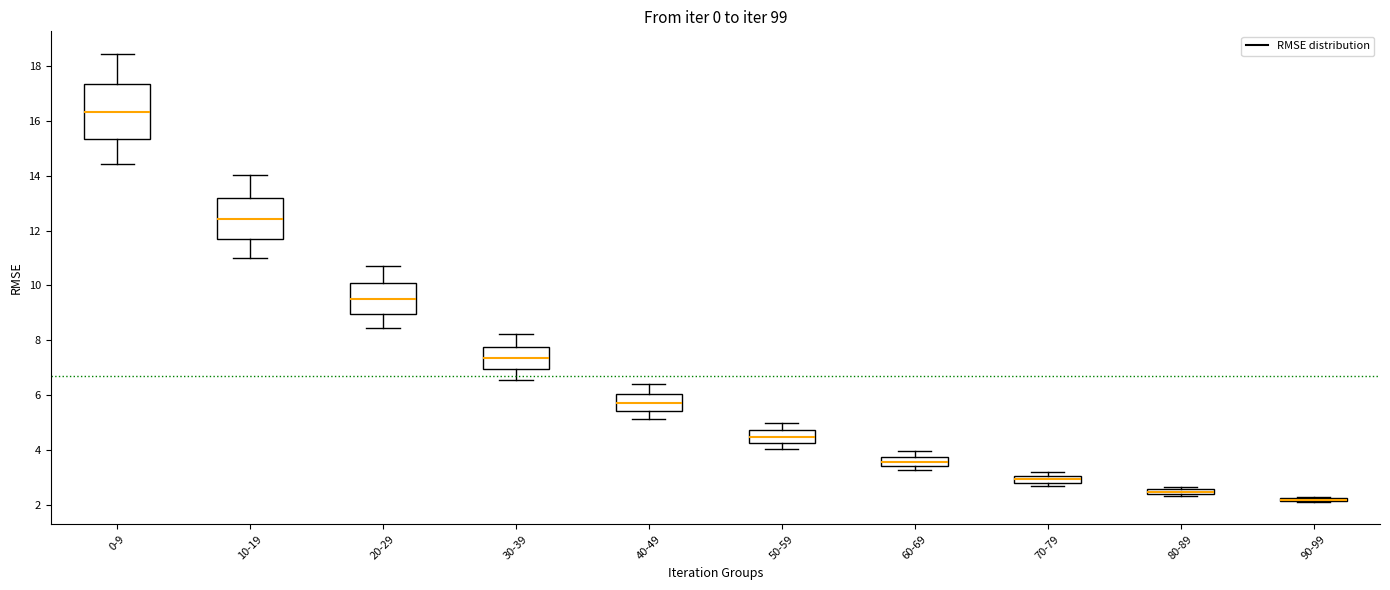

Where does the lower whisker of the box for 10-19 end on the y-axis? The values are not printed on the chart, so give them approximately, as read against the axis.

11.0